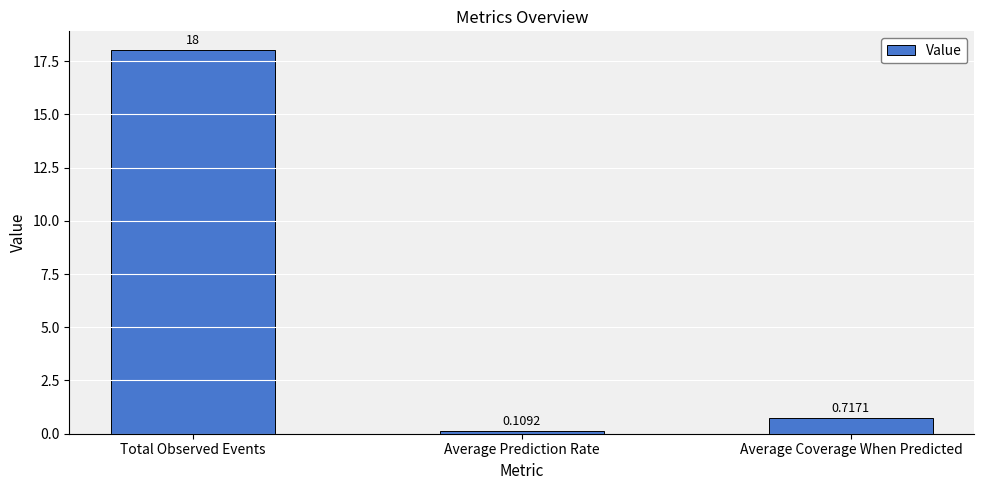

At which category does the chart reach its peak across all series?

Total Observed Events